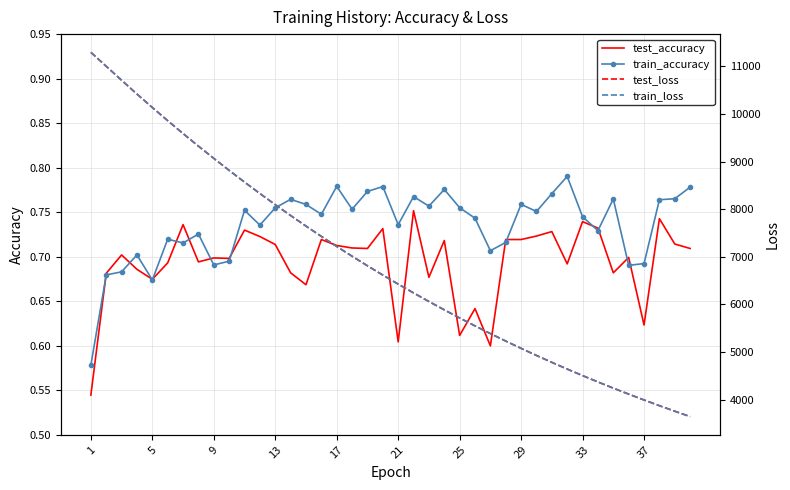

Which category has the highest value in the train_loss series?

1